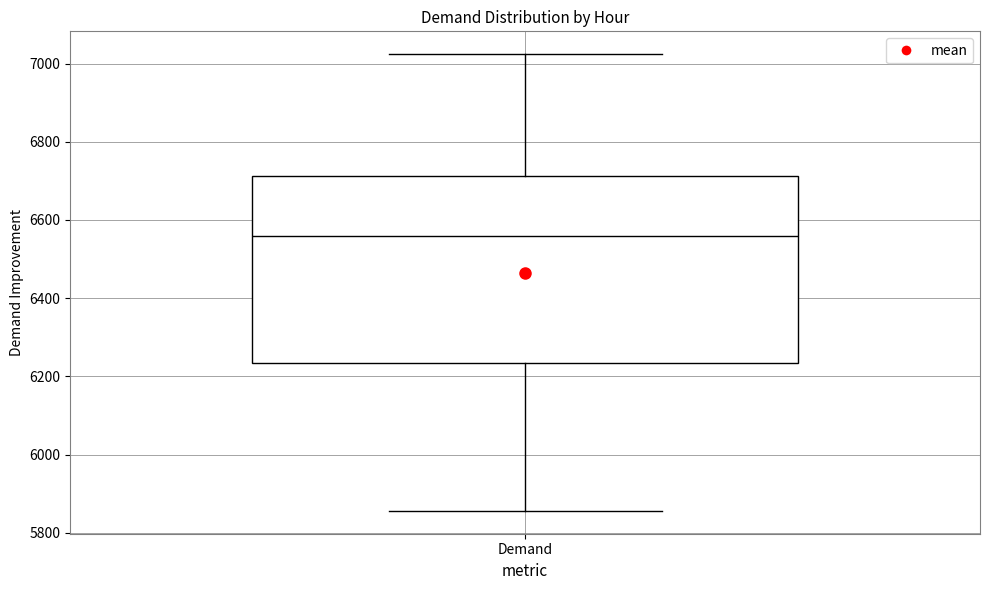

Where is the upper edge of the box for Demand on the y-axis? The values are not printed on the chart, so give them approximately, as read against the axis.

6720